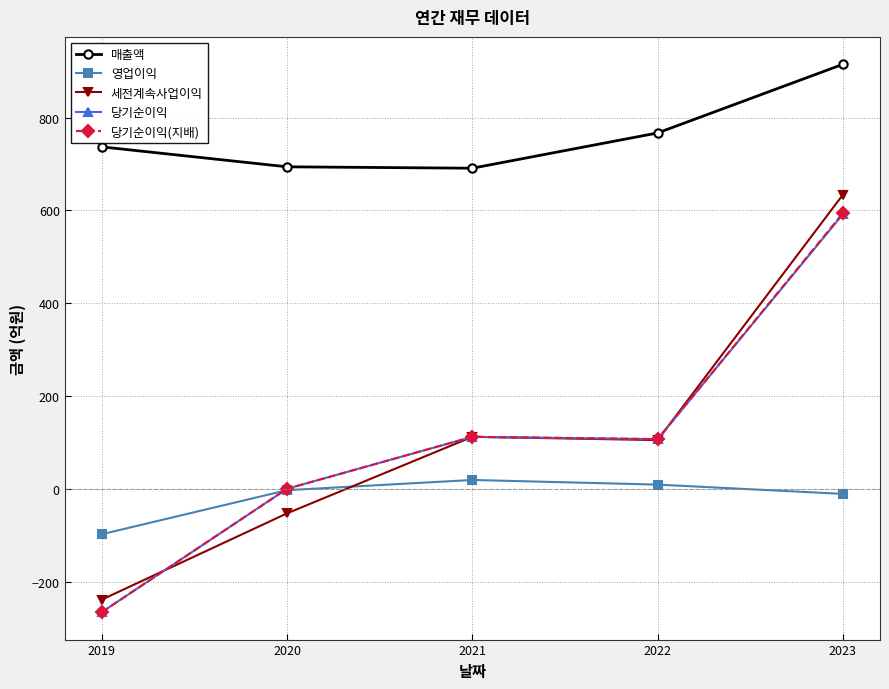

What is the difference between the 당기순이익 values at 2019 and 2020?

266